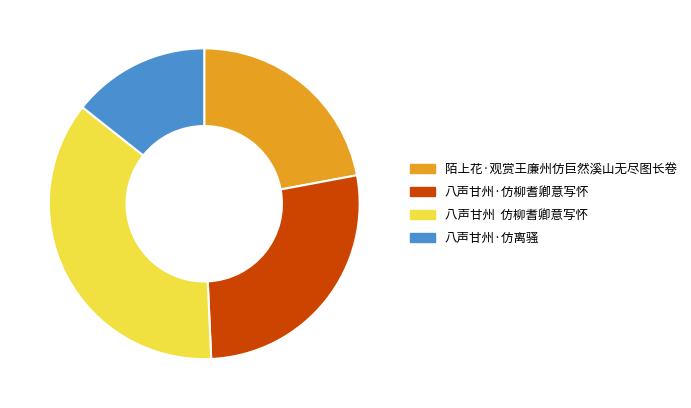

Does any single category account for the majority?

No